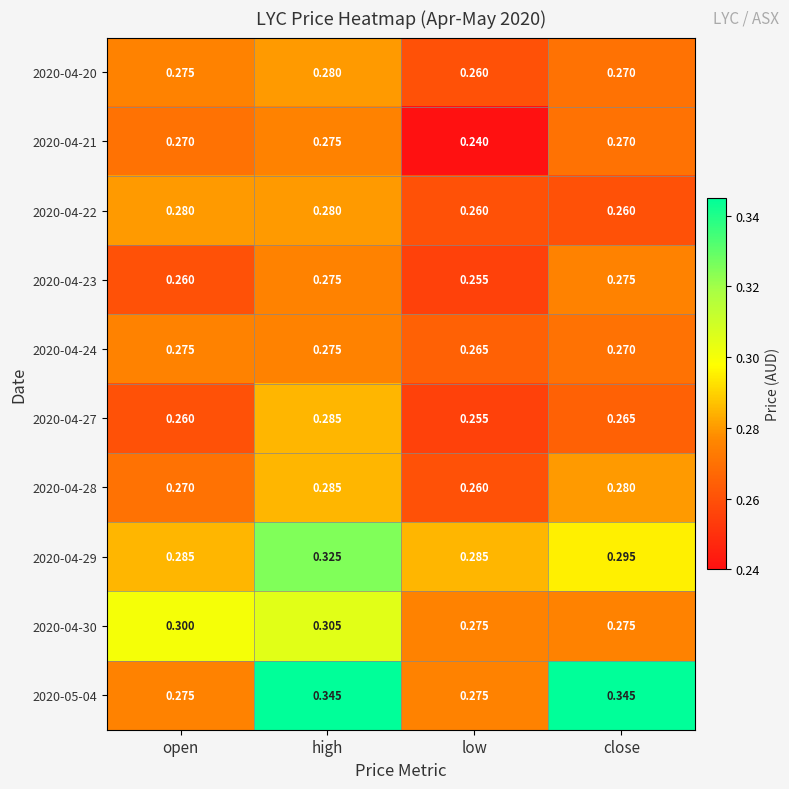

Which series has the widest spread of values?

2020-05-04